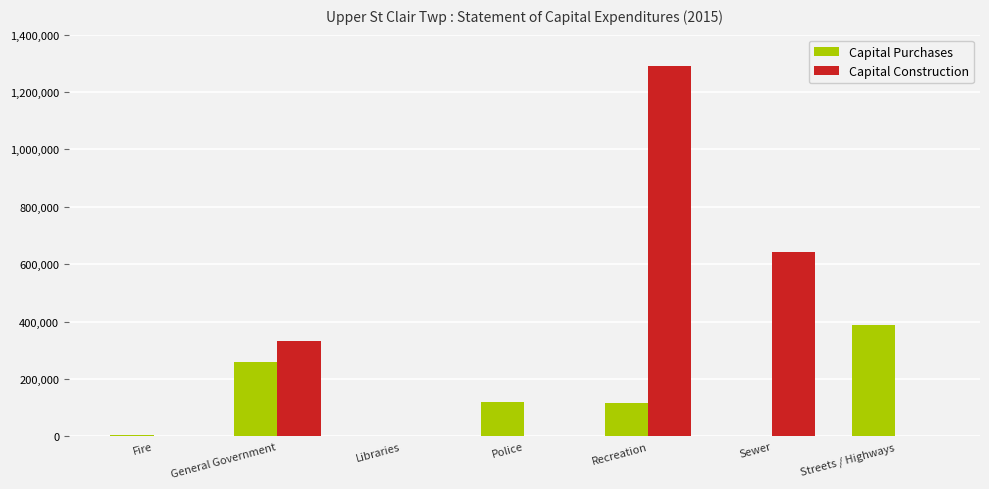

What is the sum of all Capital Purchases values?

887839